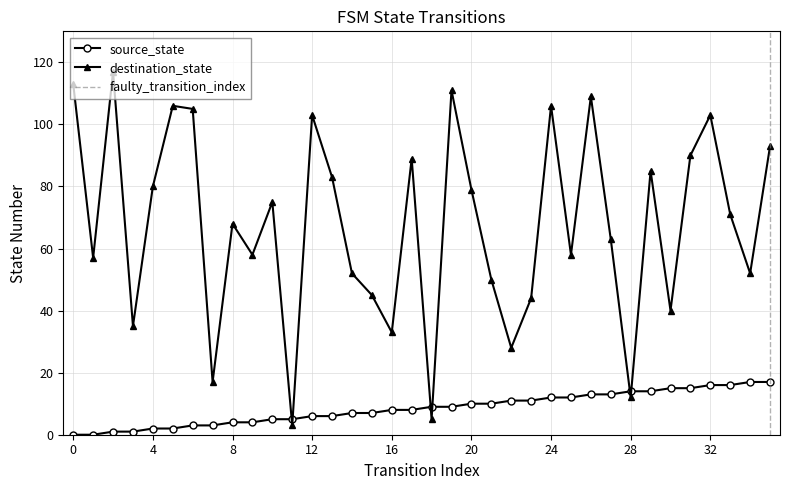

Reading left to right, list all the values displayed in this chart.

source_state: 0	0	1	1	2	2	3	3	4	4	5	5	6	6	7	7	8	8	9	9	10	10	11	11	12	12	13	13	14	14	15	15	16	16	17	17
destination_state: 113	57	117	35	80	106	105	17	68	58	75	3	103	83	52	45	33	89	5	111	79	50	28	44	106	58	109	63	12	85	40	90	103	71	52	93